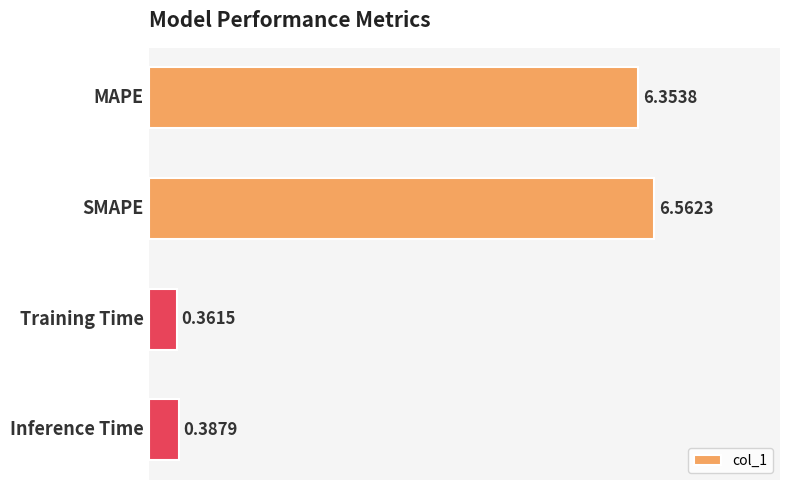

How many bars are there in total?

4